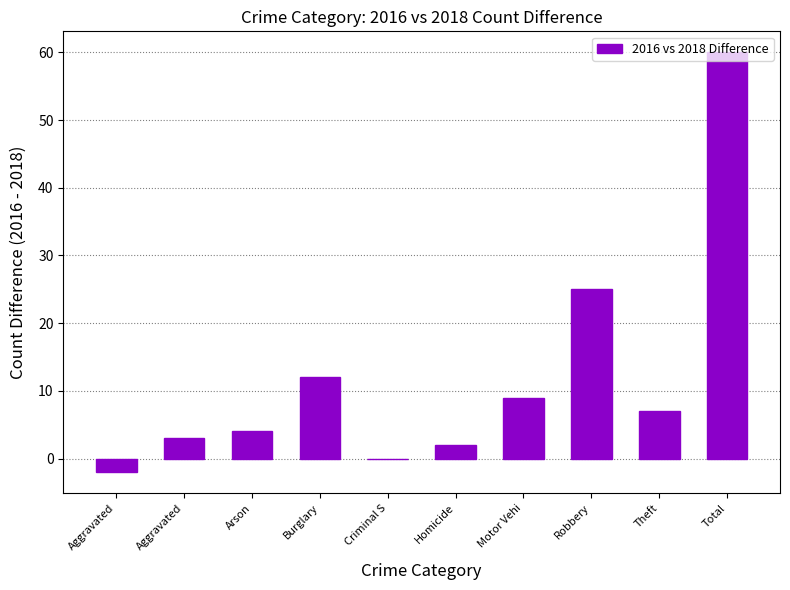

What is the difference between the maximum and minimum values?

62